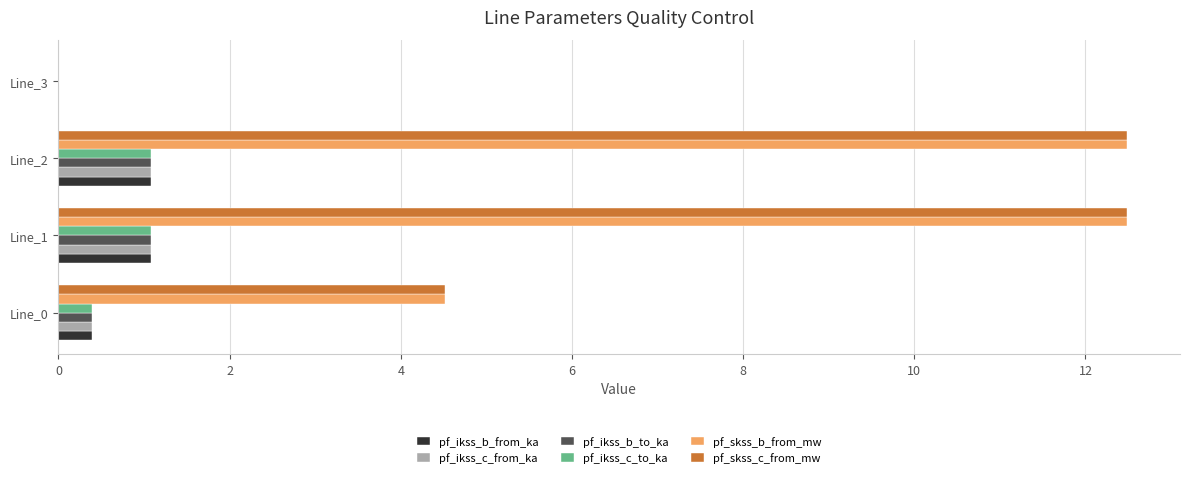

What is the average value of the pf_ikss_c_to_ka series?

0.6